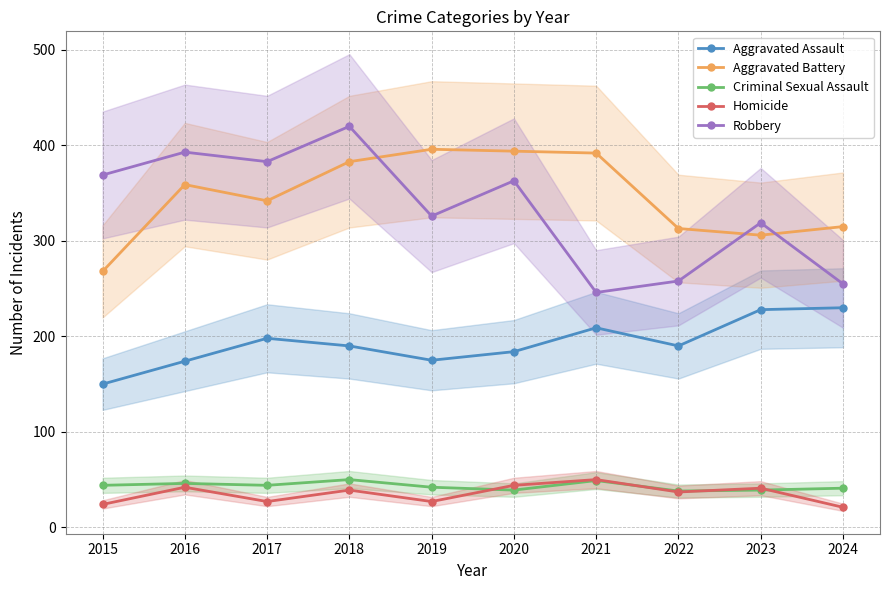

At which label does Robbery first exceed 363?

2015